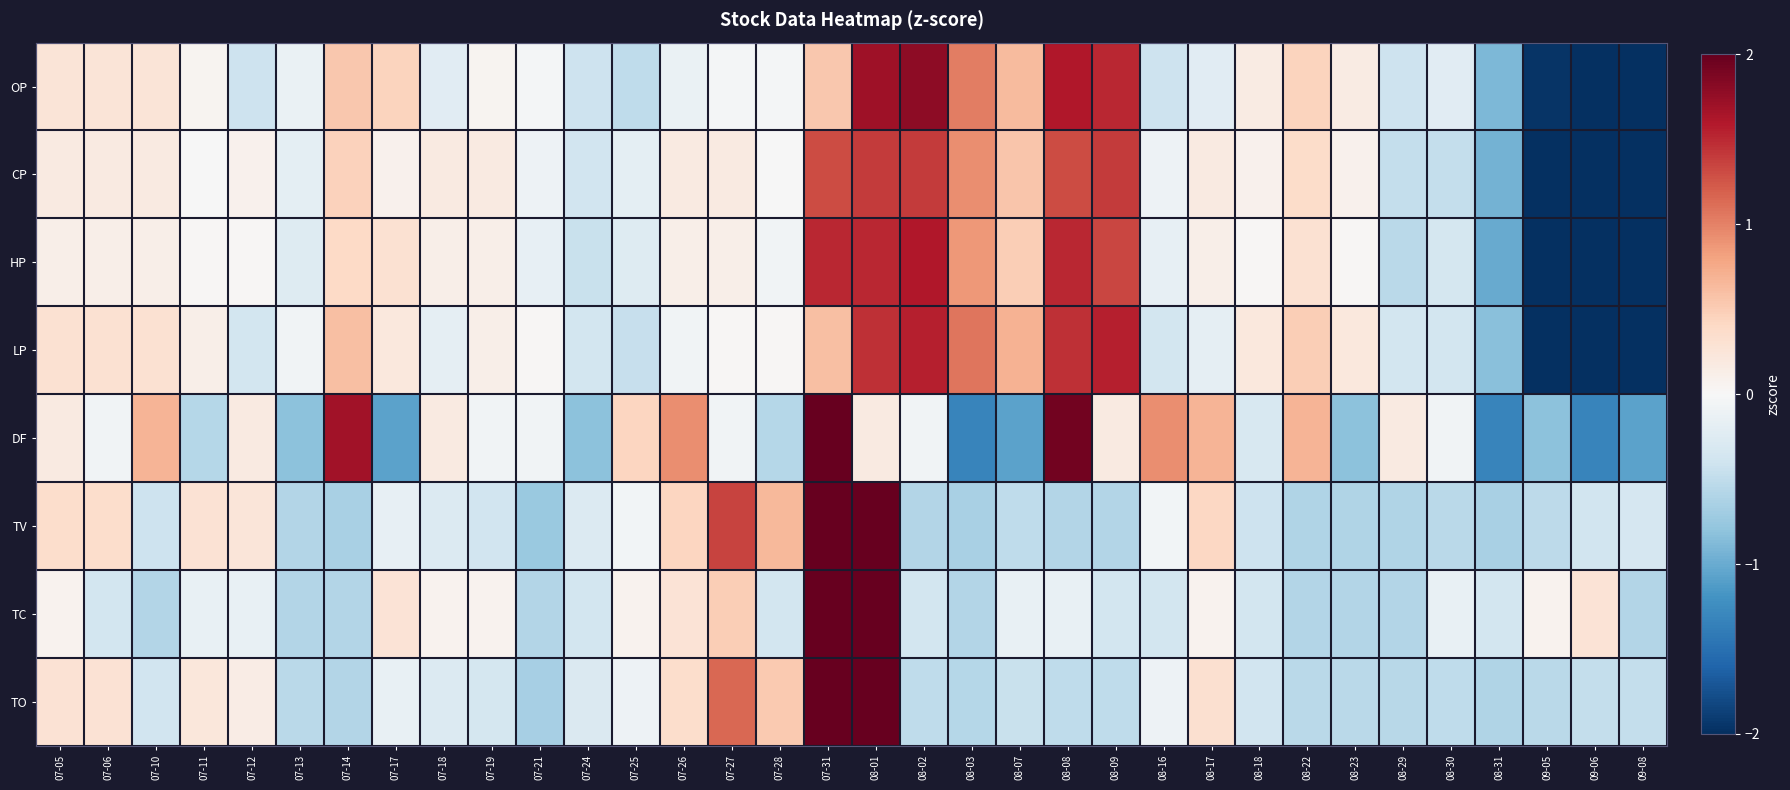

Reading right to left, list all the values displayed in this chart.

OP: 09-08=-3.1	09-06=-2.2	09-05=-2.0	08-31=-0.9	08-30=-0.2	08-29=-0.4	08-23=0.2	08-22=0.4	08-18=0.2	08-17=-0.2	08-16=-0.4	08-09=1.5	08-08=1.6	08-07=0.6	08-03=1.0	08-02=1.8	08-01=1.7	07-31=0.5	07-28=-0.0	07-27=-0.0	07-26=-0.1	07-25=-0.5	07-24=-0.4	07-21=-0.0	07-19=0.1	07-18=-0.2	07-17=0.4	07-14=0.5	07-13=-0.1	07-12=-0.4	07-11=0.1	07-10=0.3	07-06=0.3	07-05=0.3
CP: 09-08=-3.1	09-06=-2.6	09-05=-2.2	08-31=-0.9	08-30=-0.5	08-29=-0.5	08-23=0.1	08-22=0.4	08-18=0.1	08-17=0.2	08-16=-0.1	08-09=1.4	08-08=1.3	08-07=0.6	08-03=0.9	08-02=1.4	08-01=1.4	07-31=1.3	07-28=-0.0	07-27=0.2	07-26=0.2	07-25=-0.2	07-24=-0.4	07-21=-0.1	07-19=0.2	07-18=0.2	07-17=0.1	07-14=0.5	07-13=-0.2	07-12=0.1	07-11=-0.0	07-10=0.2	07-06=0.2	07-05=0.2
HP: 09-08=-3.2	09-06=-2.3	09-05=-2.0	08-31=-1.0	08-30=-0.4	08-29=-0.5	08-23=0.0	08-22=0.3	08-18=0.0	08-17=0.1	08-16=-0.2	08-09=1.3	08-08=1.5	08-07=0.5	08-03=0.9	08-02=1.6	08-01=1.5	07-31=1.5	07-28=-0.1	07-27=0.1	07-26=0.1	07-25=-0.3	07-24=-0.4	07-21=-0.2	07-19=0.1	07-18=0.1	07-17=0.3	07-14=0.4	07-13=-0.3	07-12=0.0	07-11=0.0	07-10=0.1	07-06=0.1	07-05=0.1
LP: 09-08=-3.0	09-06=-2.6	09-05=-2.1	08-31=-0.8	08-30=-0.4	08-29=-0.4	08-23=0.2	08-22=0.5	08-18=0.2	08-17=-0.2	08-16=-0.4	08-09=1.6	08-08=1.5	08-07=0.7	08-03=1.1	08-02=1.6	08-01=1.5	07-31=0.6	07-28=0.0	07-27=0.0	07-26=-0.1	07-25=-0.5	07-24=-0.4	07-21=0.0	07-19=0.1	07-18=-0.2	07-17=0.2	07-14=0.6	07-13=-0.1	07-12=-0.4	07-11=0.1	07-10=0.3	07-06=0.3	07-05=0.3
DF: 09-08=-1.1	09-06=-1.3	09-05=-0.8	08-31=-1.3	08-30=-0.1	08-29=0.2	08-23=-0.8	08-22=0.7	08-18=-0.3	08-17=0.7	08-16=0.9	08-09=0.2	08-08=1.9	08-07=-1.1	08-03=-1.3	08-02=-0.1	08-01=0.2	07-31=3.4	07-28=-0.6	07-27=-0.1	07-26=0.9	07-25=0.4	07-24=-0.8	07-21=-0.1	07-19=-0.1	07-18=0.2	07-17=-1.1	07-14=1.7	07-13=-0.8	07-12=0.2	07-11=-0.6	07-10=0.7	07-06=-0.1	07-05=0.2
TV: 09-08=-0.3	09-06=-0.4	09-05=-0.5	08-31=-0.6	08-30=-0.5	08-29=-0.6	08-23=-0.6	08-22=-0.6	08-18=-0.4	08-17=0.4	08-16=-0.1	08-09=-0.6	08-08=-0.6	08-07=-0.5	08-03=-0.6	08-02=-0.6	08-01=3.4	07-31=3.7	07-28=0.6	07-27=1.3	07-26=0.4	07-25=-0.0	07-24=-0.3	07-21=-0.7	07-19=-0.4	07-18=-0.3	07-17=-0.2	07-14=-0.6	07-13=-0.6	07-12=0.2	07-11=0.3	07-10=-0.4	07-06=0.3	07-05=0.3
TC: 09-08=-0.6	09-06=0.3	09-05=0.1	08-31=-0.4	08-30=-0.2	08-29=-0.6	08-23=-0.6	08-22=-0.6	08-18=-0.4	08-17=0.1	08-16=-0.4	08-09=-0.4	08-08=-0.2	08-07=-0.2	08-03=-0.6	08-02=-0.4	08-01=2.4	07-31=4.8	07-28=-0.4	07-27=0.5	07-26=0.3	07-25=0.1	07-24=-0.4	07-21=-0.6	07-19=0.1	07-18=0.1	07-17=0.3	07-14=-0.6	07-13=-0.6	07-12=-0.2	07-11=-0.2	07-10=-0.6	07-06=-0.4	07-05=0.1
TO: 09-08=-0.5	09-06=-0.5	09-05=-0.5	08-31=-0.6	08-30=-0.5	08-29=-0.6	08-23=-0.5	08-22=-0.5	08-18=-0.4	08-17=0.3	08-16=-0.1	08-09=-0.5	08-08=-0.5	08-07=-0.4	08-03=-0.6	08-02=-0.5	08-01=3.6	07-31=3.7	07-28=0.5	07-27=1.2	07-26=0.3	07-25=-0.1	07-24=-0.3	07-21=-0.7	07-19=-0.4	07-18=-0.3	07-17=-0.2	07-14=-0.6	07-13=-0.5	07-12=0.1	07-11=0.2	07-10=-0.4	07-06=0.3	07-05=0.3